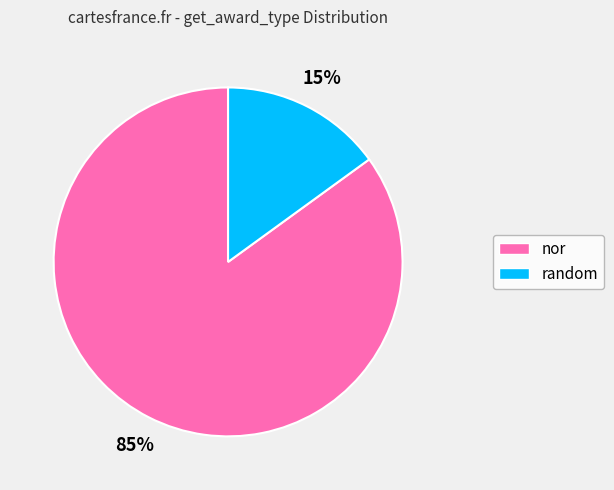

Which has a higher value, random or nor?

nor